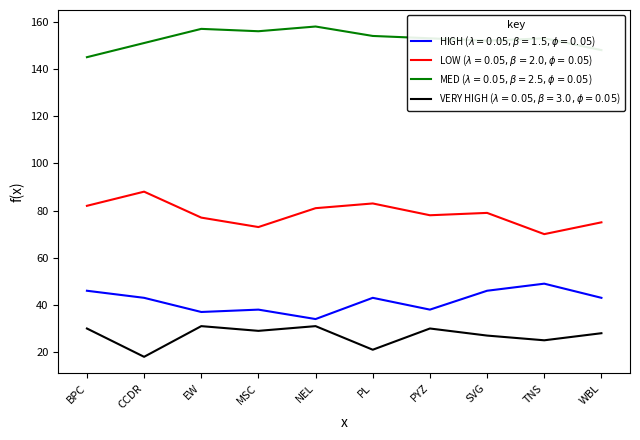

What is the smallest value displayed?

18